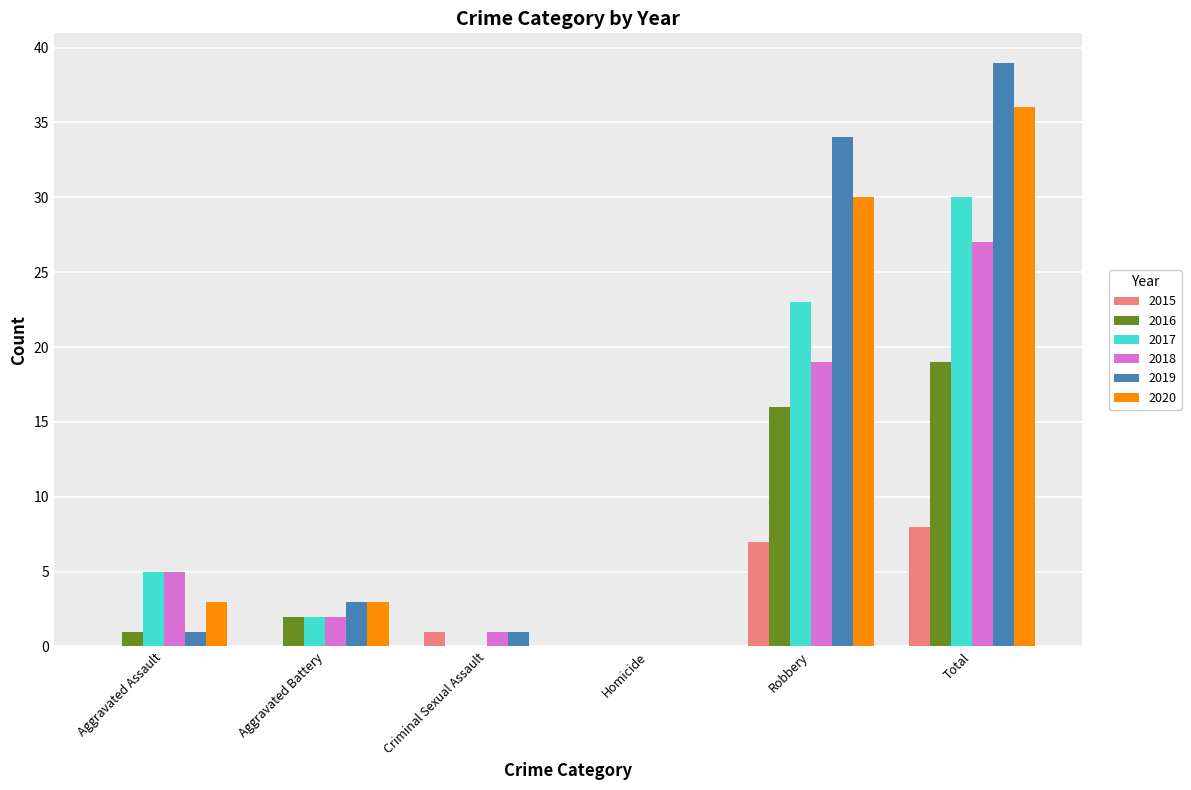

What is the approximate value of 2019 at Total, to the nearest 10?

40